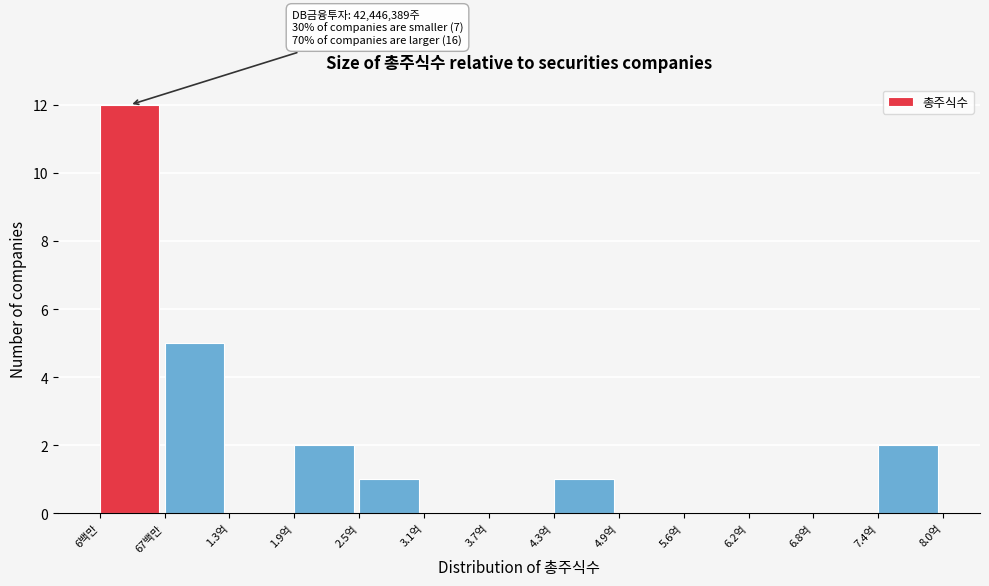

Reading right to left, list all the values displayed in this chart.

7.4억=2	6.8억=0	6.2억=0	5.6억=0	4.9억=0	4.3억=1	3.7억=0	3.1억=0	2.5억=1	1.9억=2	1.3억=0	67백만=5	6백만=12